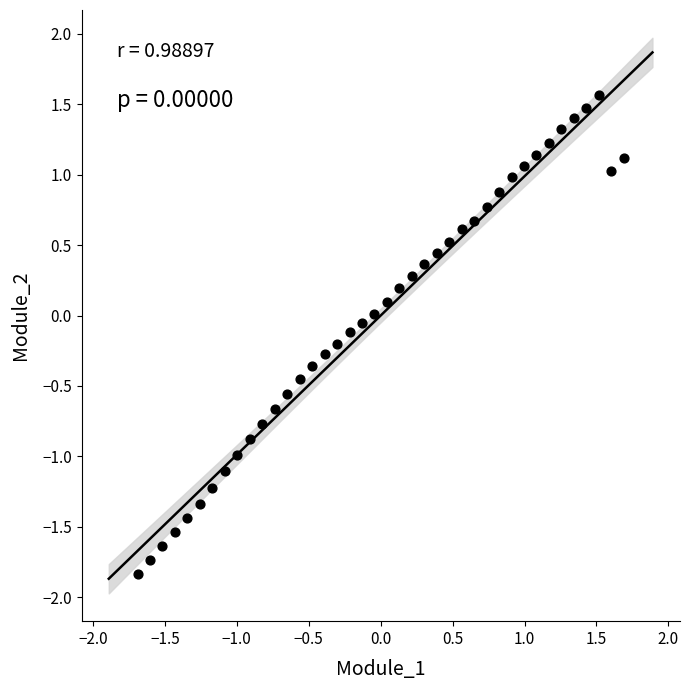

What is the range of Y values (max minus min)?

3.4